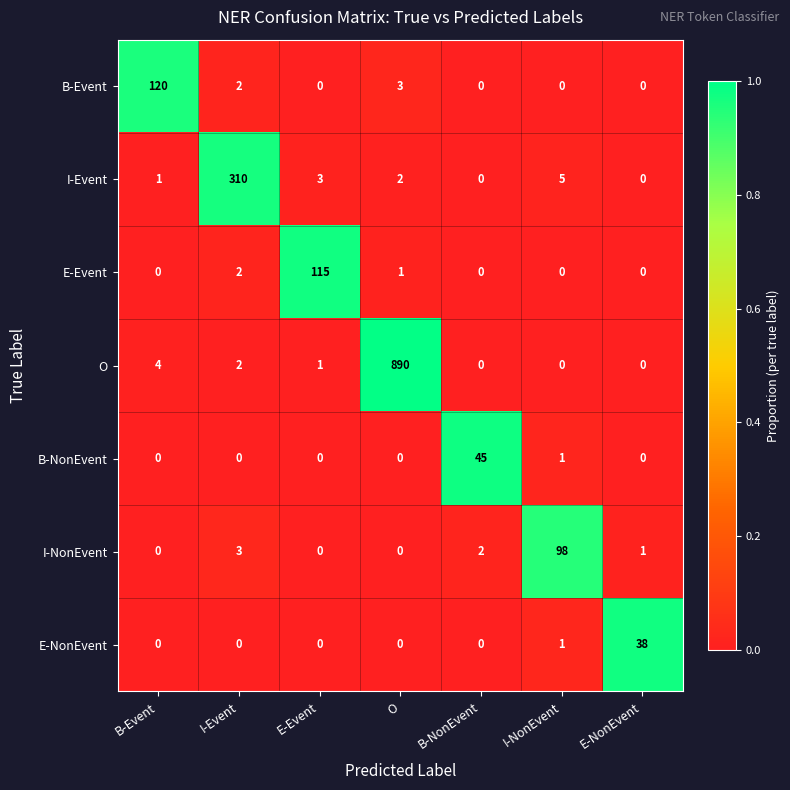

What is the spread (max minus min) of values at B-Event?

120